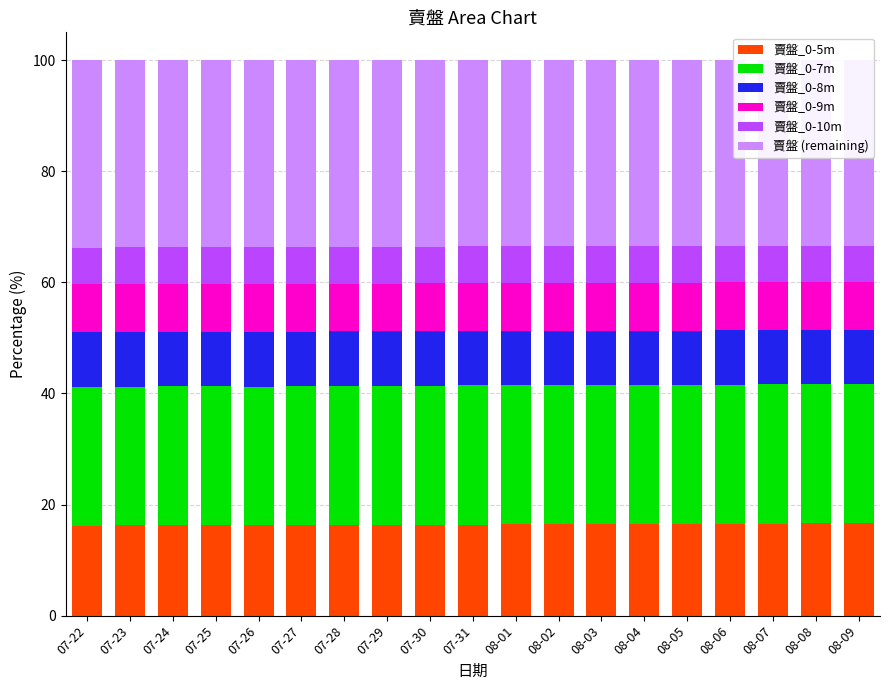

Is the value of 賣盤_0-5m at 08-07 greater than the value of 賣盤 (remaining) at 07-31?

No